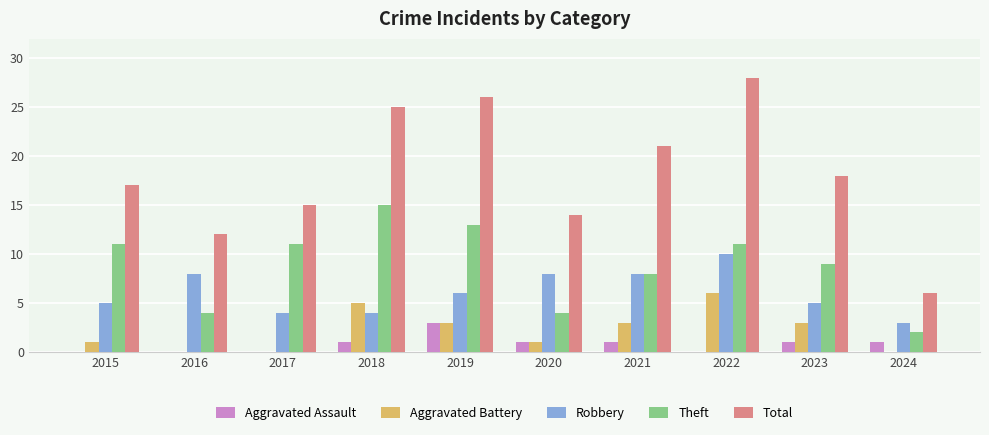

How many groups of bars are there?

10